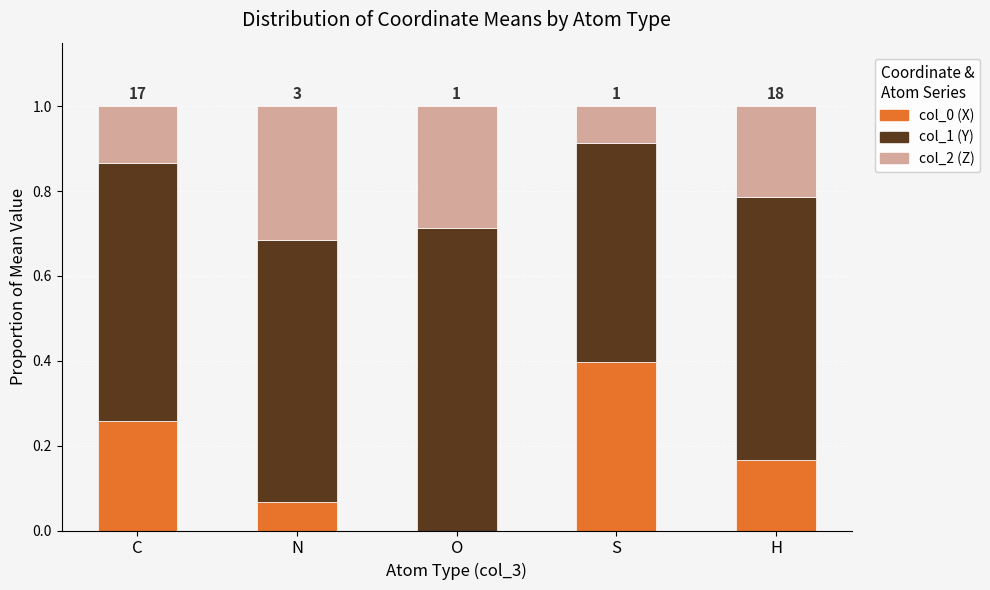

How many data points does each series have?

5